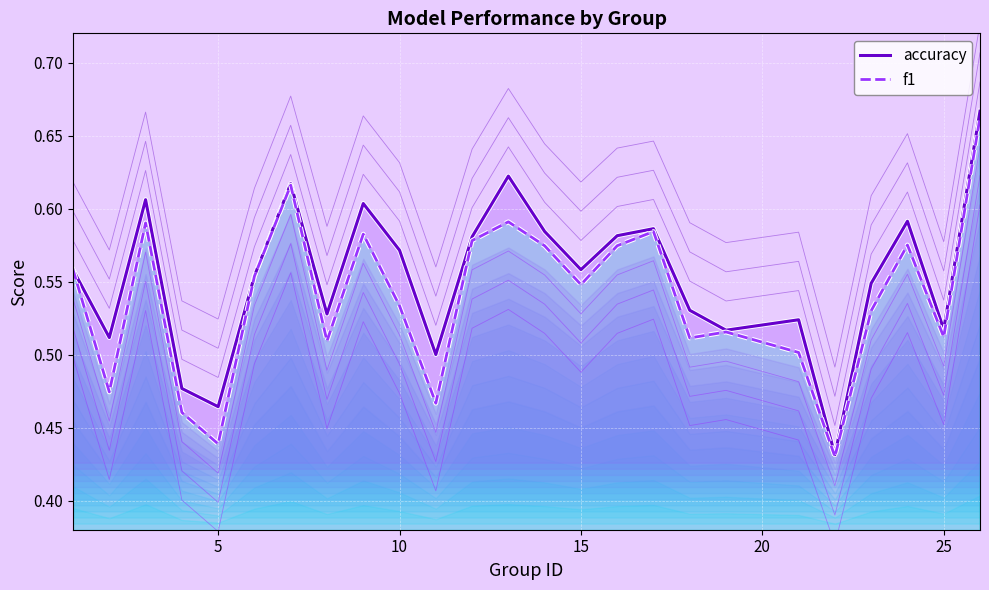

True or false: f1 and accuracy cross at least once.

False